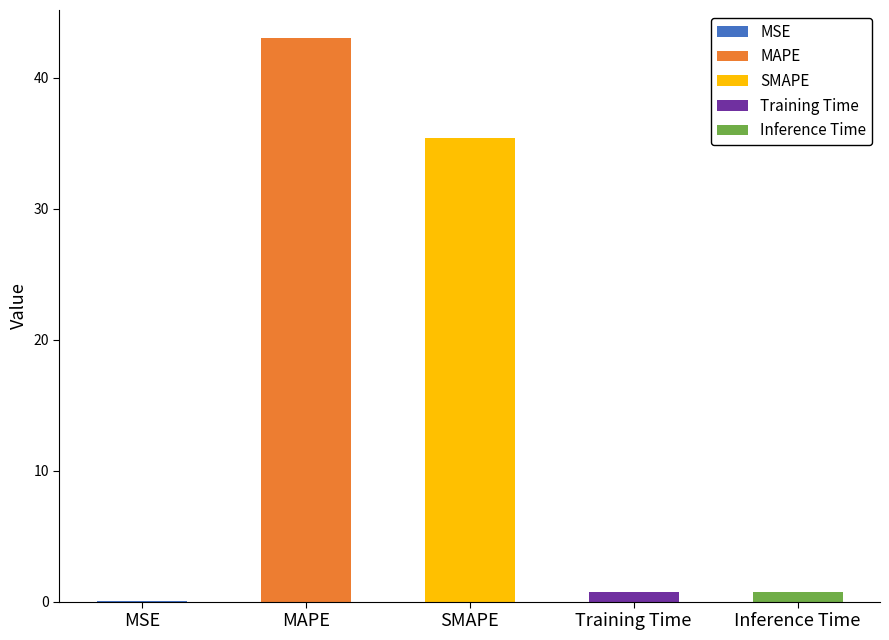

Where is the data nearest to the value 21?

SMAPE